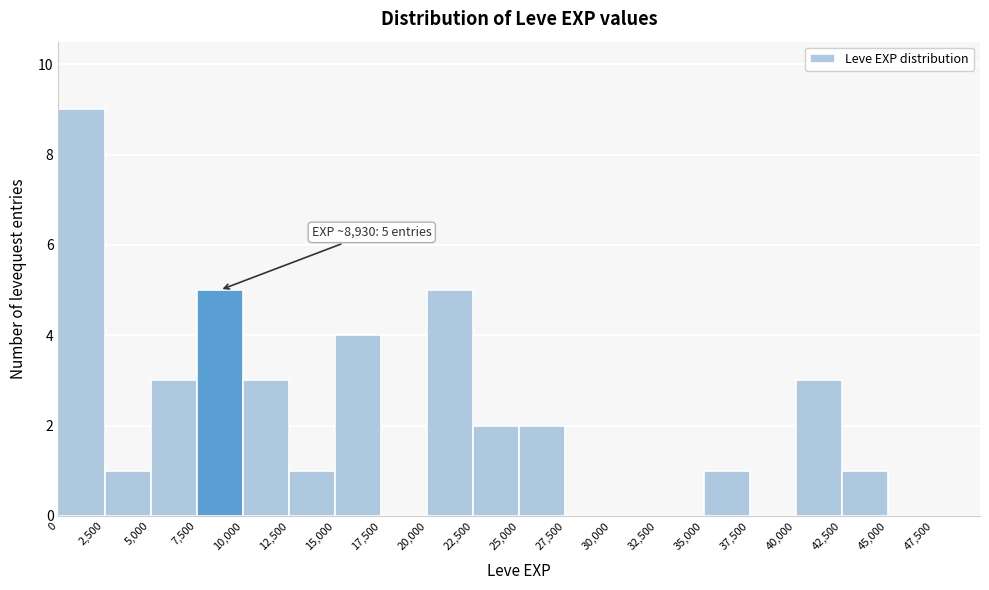

Which range on the x-axis has the tallest bar?

0 to 2500